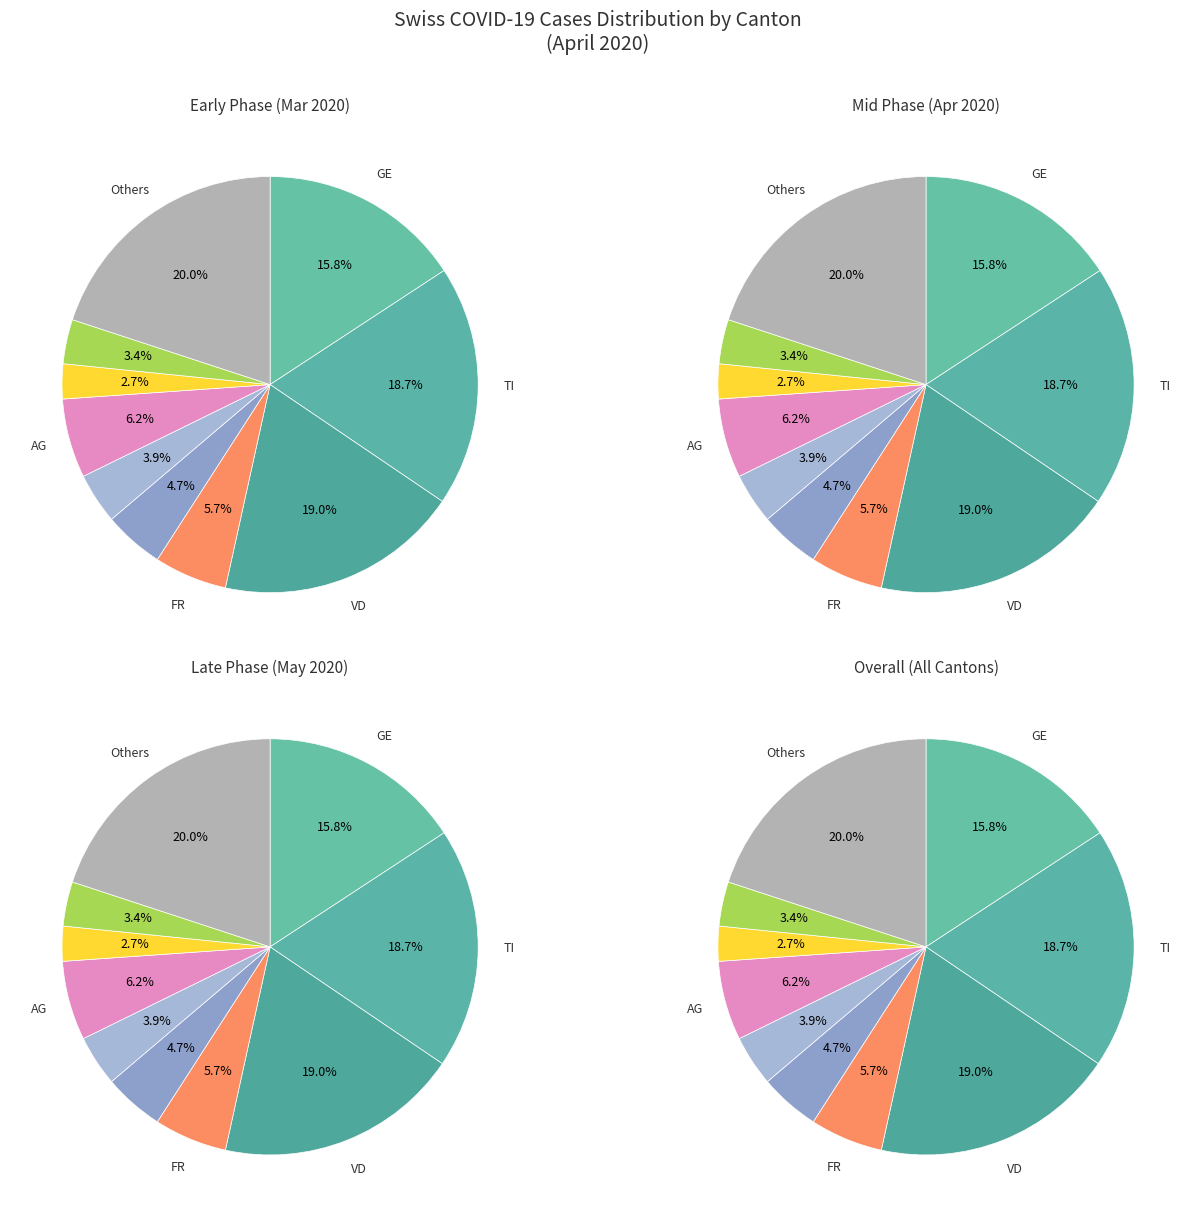

Combined, do GR and TI account for over 50%?

No